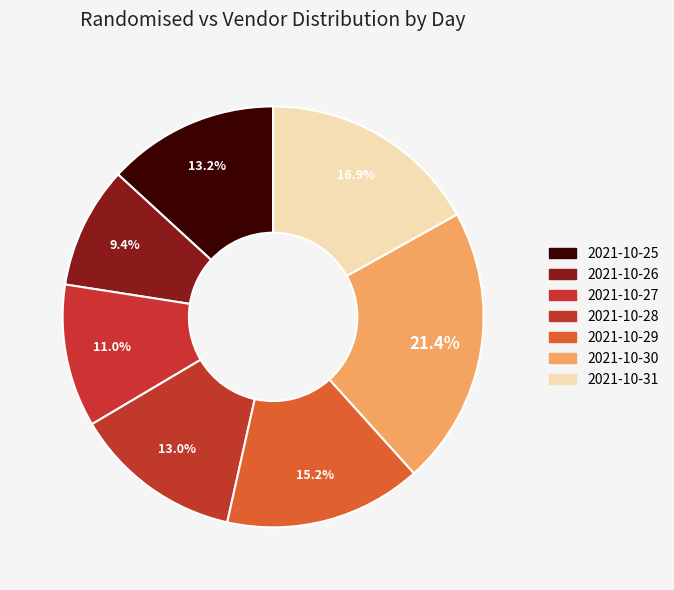

Does any single category account for the majority?

No